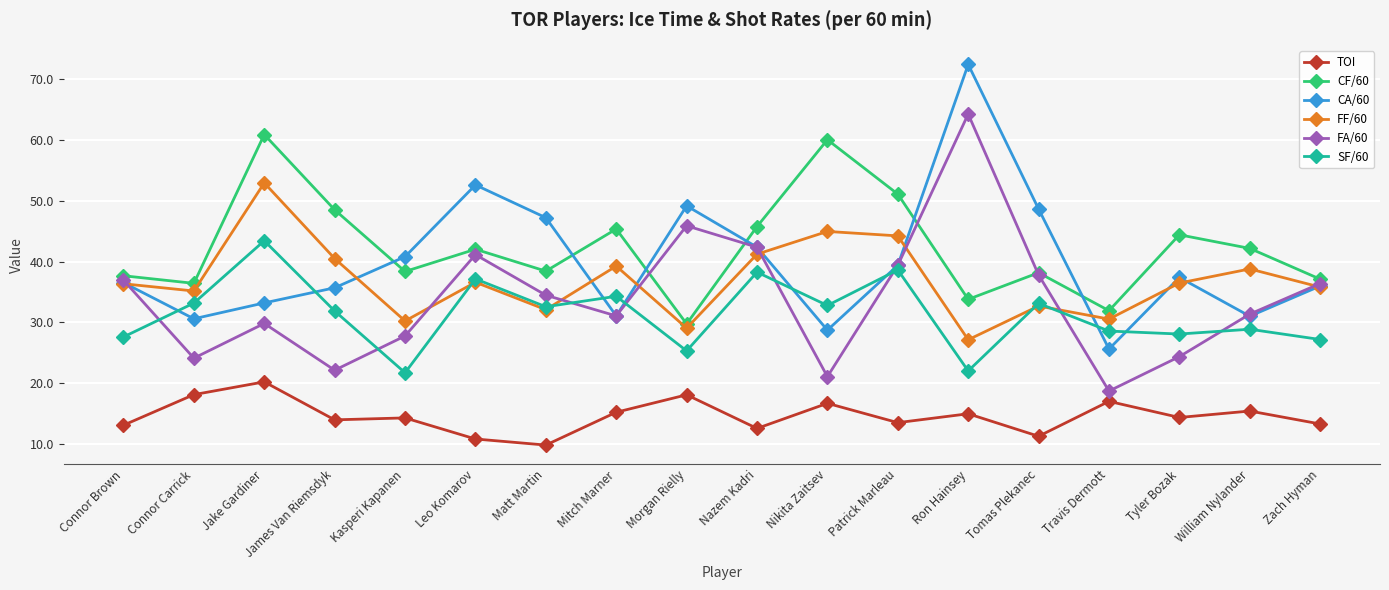

Which category has the highest value across all series?

Ron Hainsey